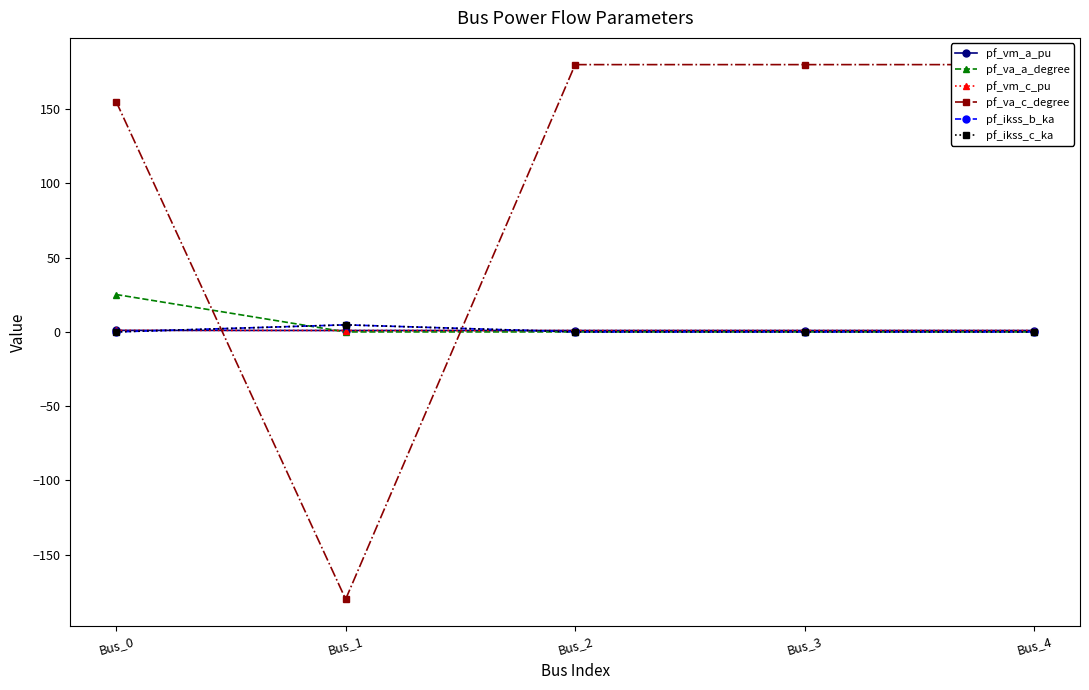

At which label does pf_va_a_degree reach its peak?

Bus_0